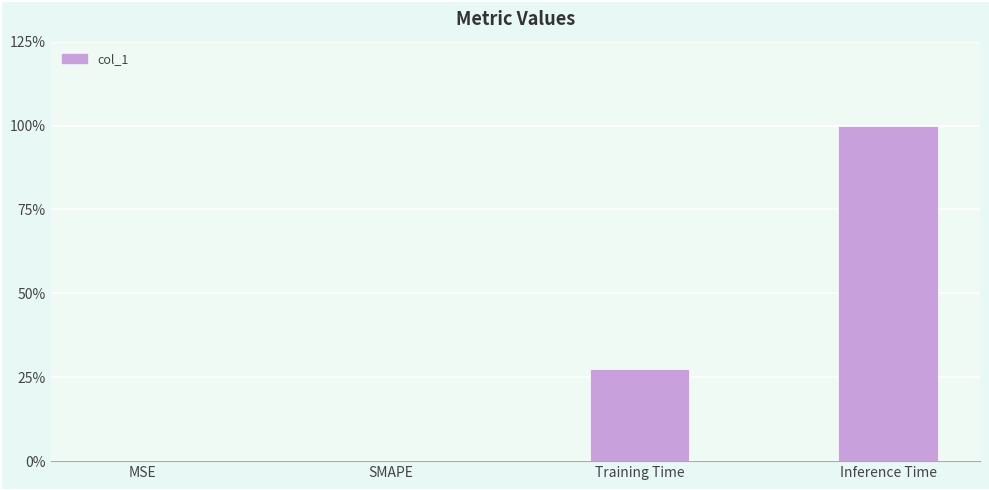

What is the label of the 3rd bar from the right?

SMAPE